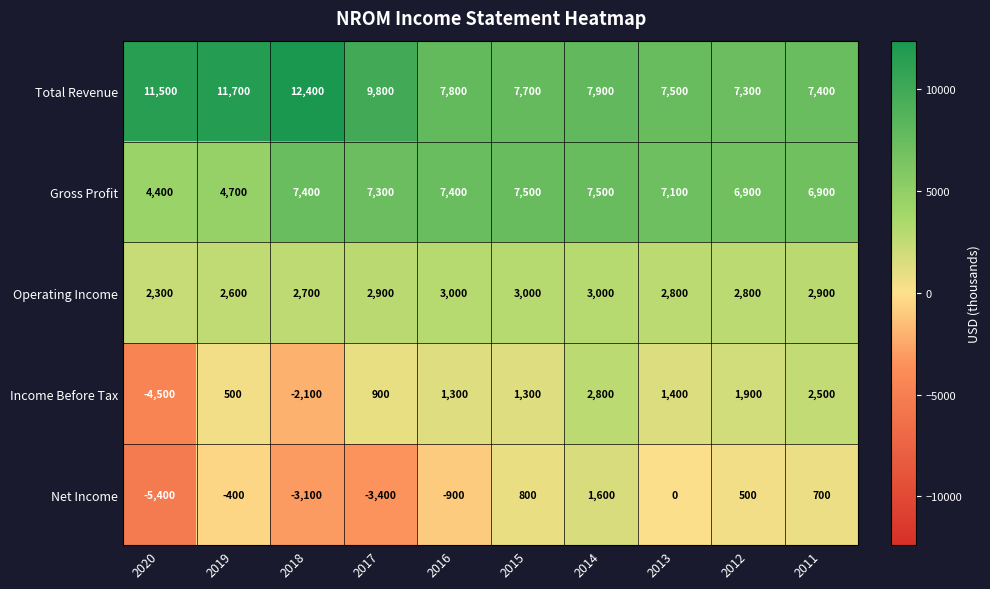

What is the sum of the Total Revenue values at 2012 and 2017?

17100